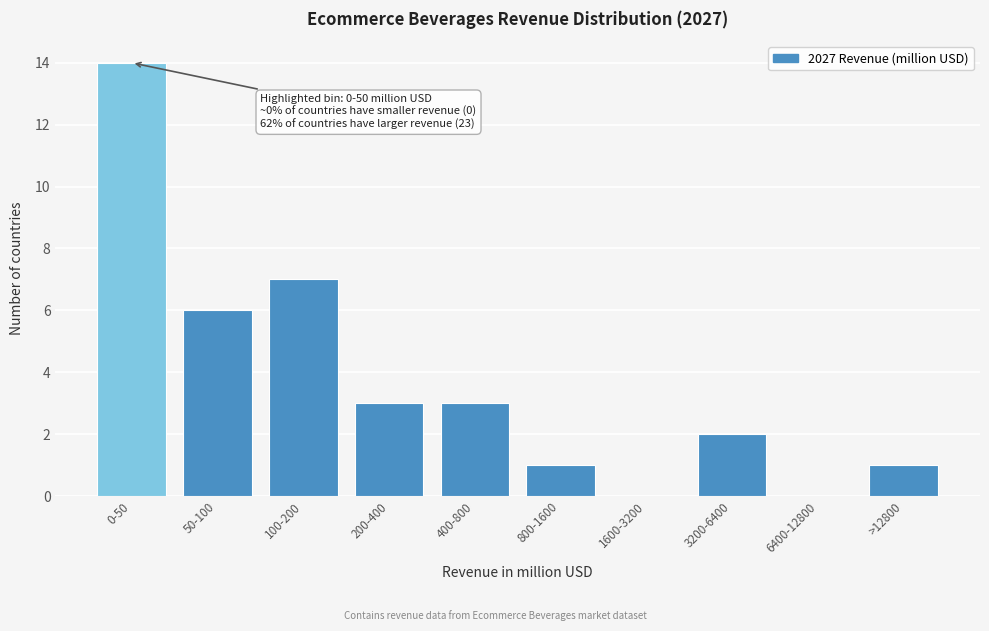

Reading right to left, list all the values displayed in this chart.

>12800=1	6400-12800=0	3200-6400=2	1600-3200=0	800-1600=1	400-800=3	200-400=3	100-200=7	50-100=6	0-50=14